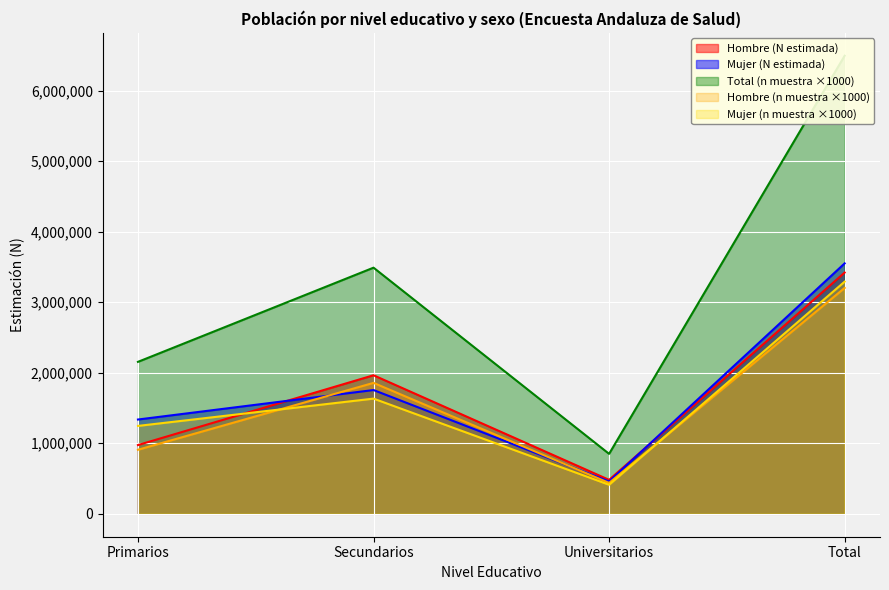

Rank the categories by Mujer (N estimada) value from lowest to highest.

Universitarios, Primarios, Secundarios, Total